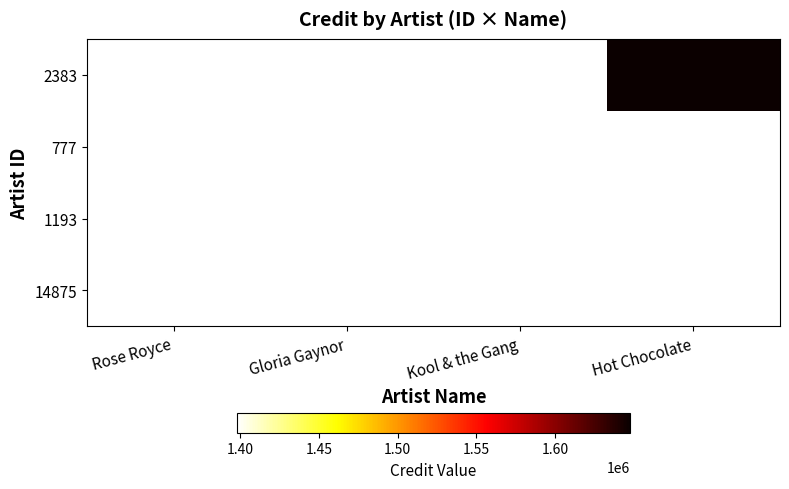

How many distinct data groups are displayed?

4